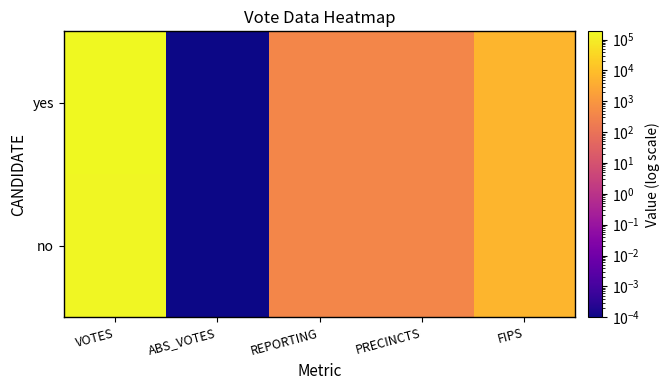

At ABS_VOTES, list the series in order from smallest to largest.

no, yes